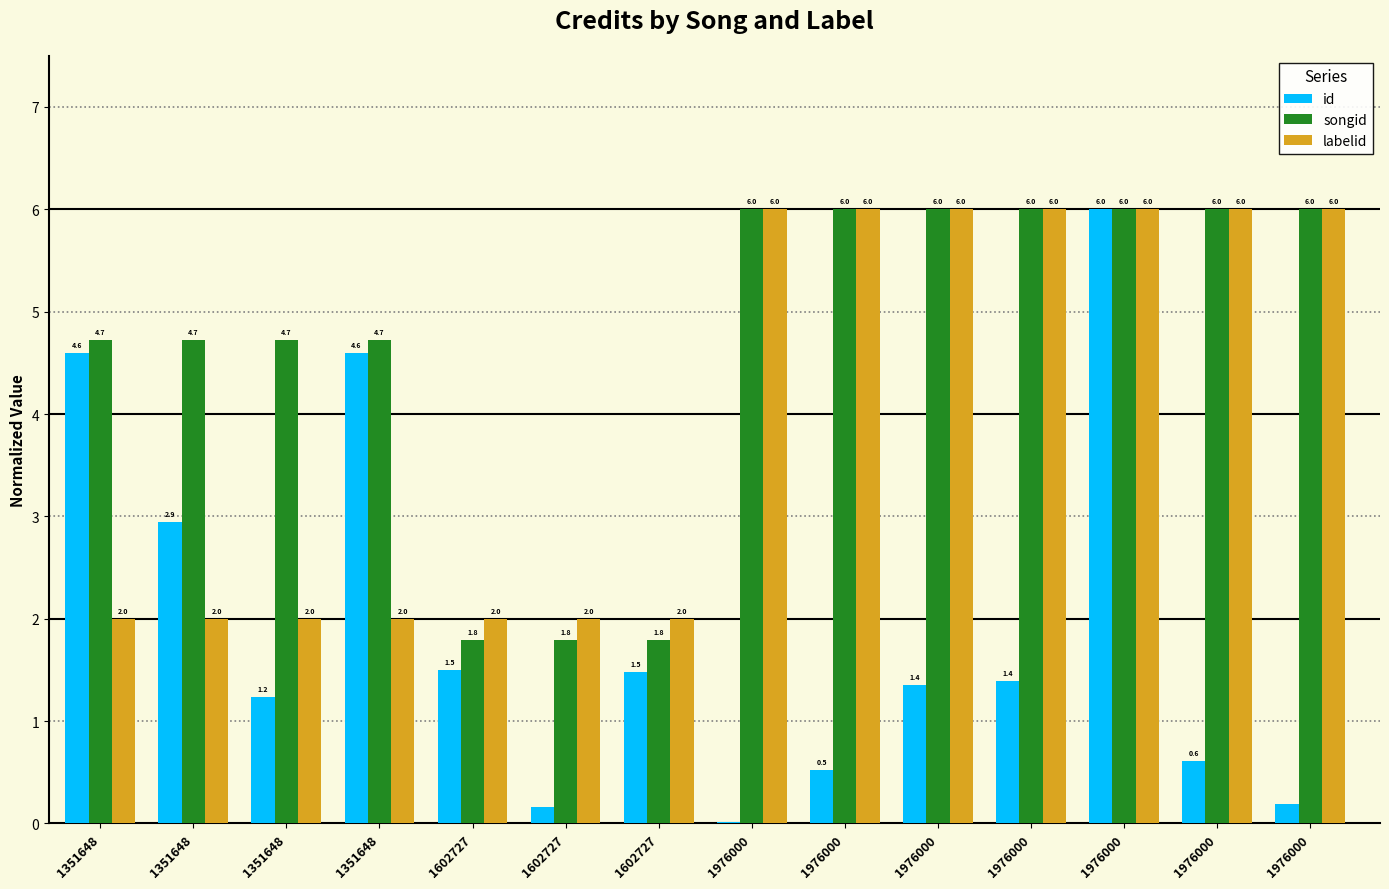

Which series changed the most between 1602727 and 1976000?

songid